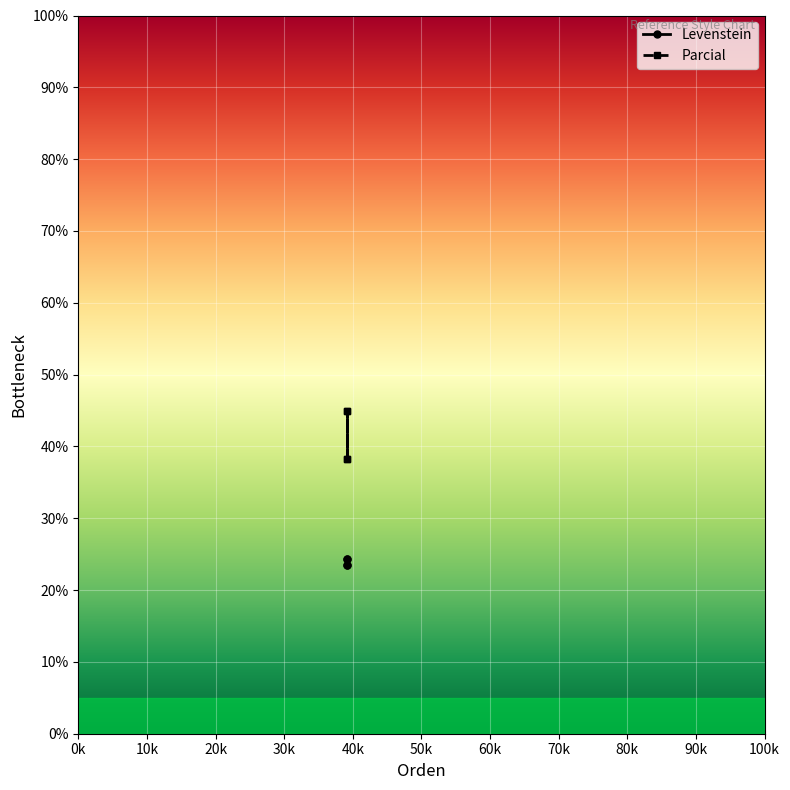

Rank the series by their average value, from lowest to highest.

Levenstein, Parcial